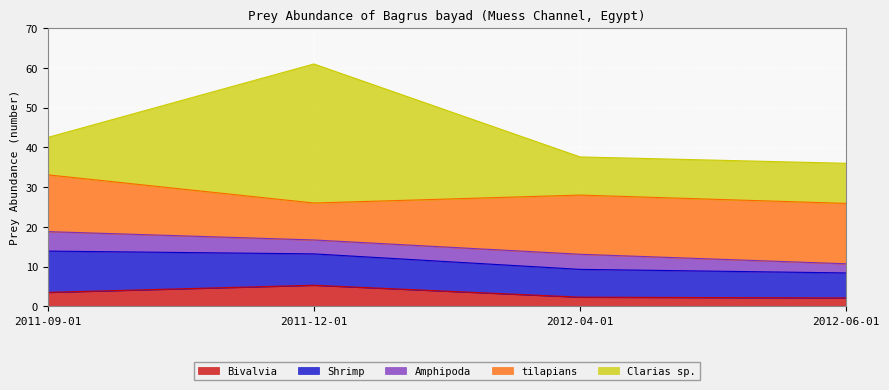

Is it true that Shrimp equals 13.8 at 2011-12-01?

False